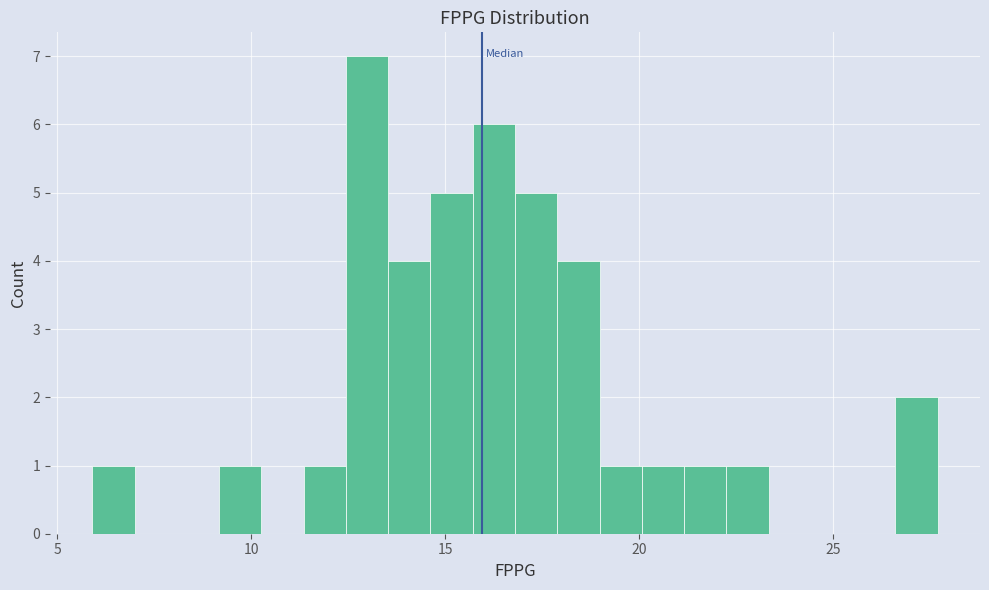

Read against the x-axis, roughly where is the centre of the tallest bar?

13.0